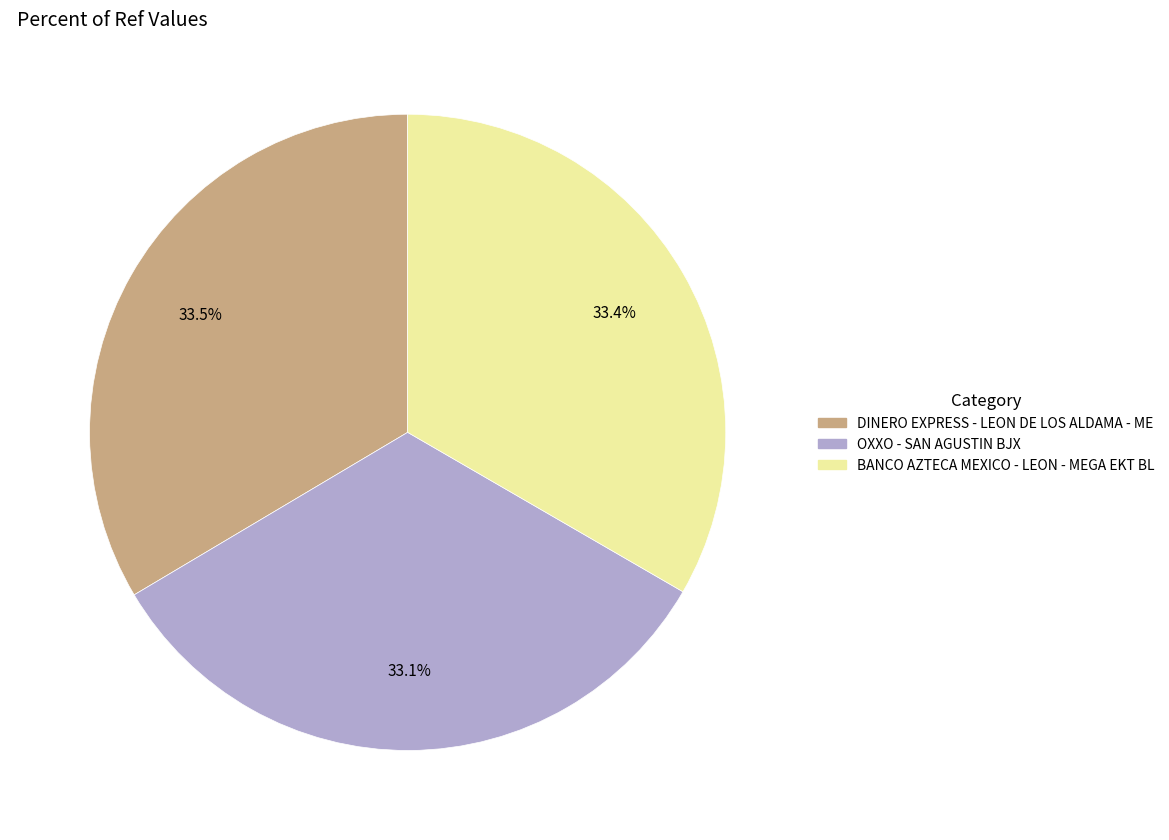

How many slices are in this pie chart?

3